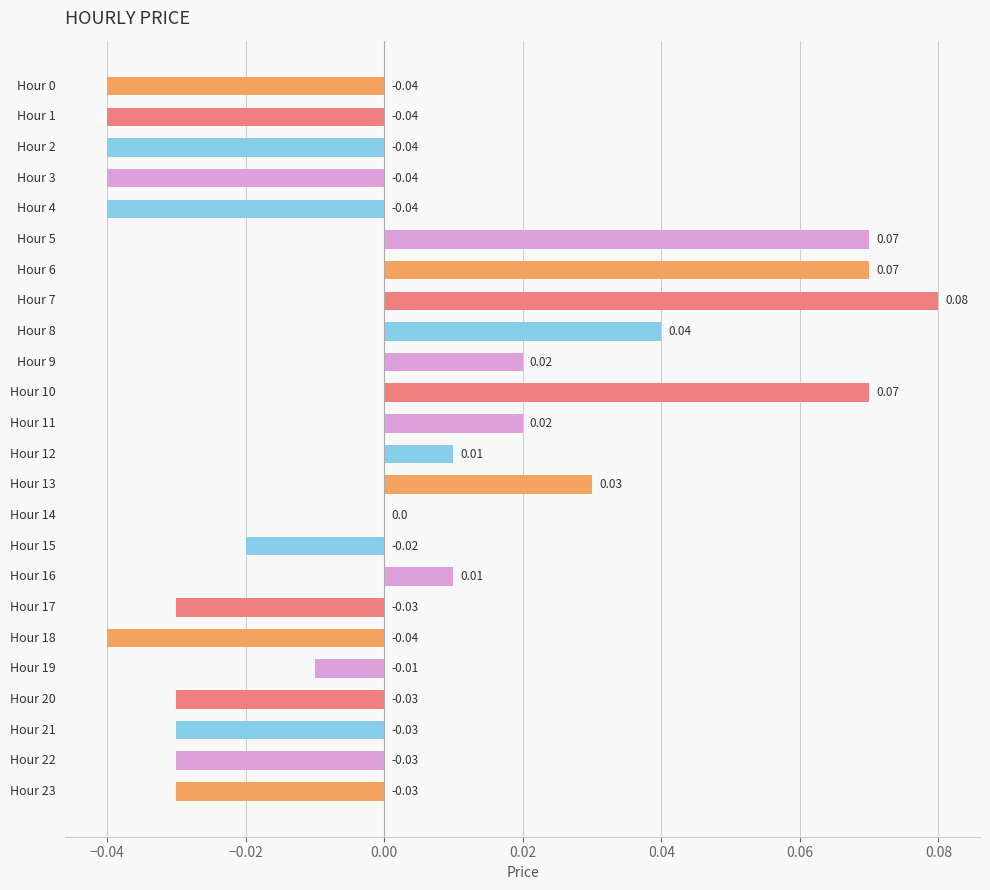

Which has a higher value, Hour 8 or Hour 11?

Hour 8